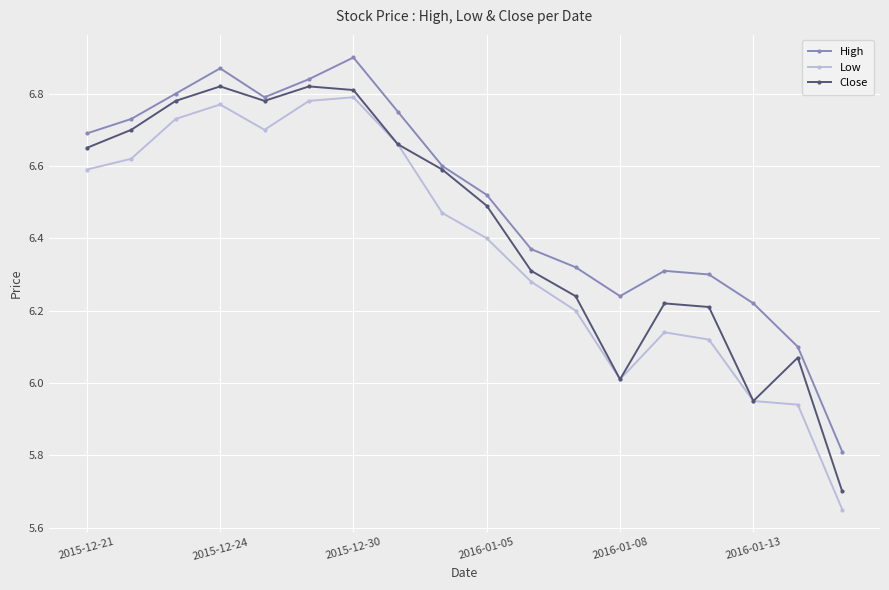

In Low, how many points are higher than both neighbors (excluding endpoints)?

3